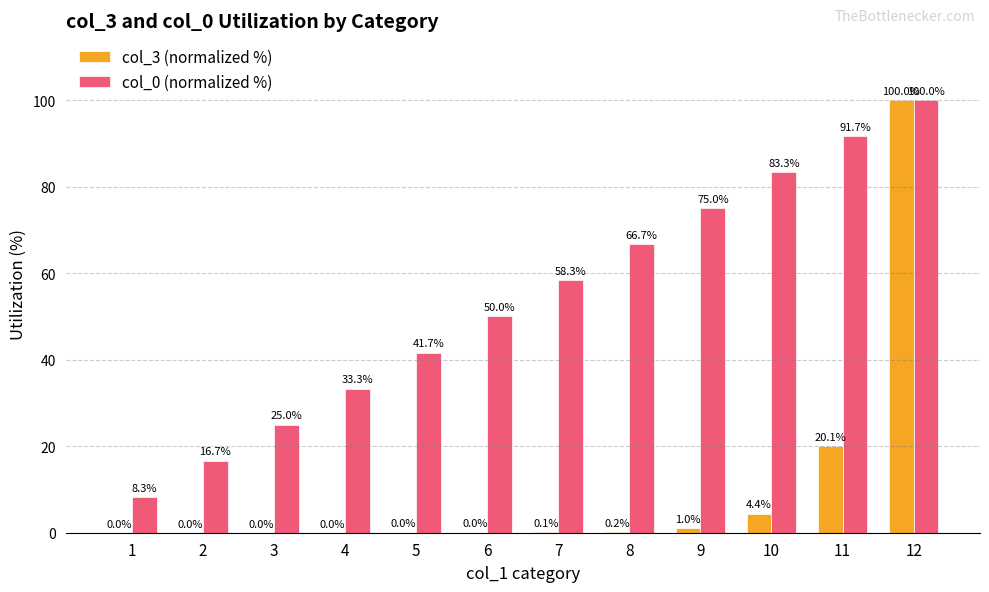

Where is col_3 (normalized %) nearest to the value 50?

11